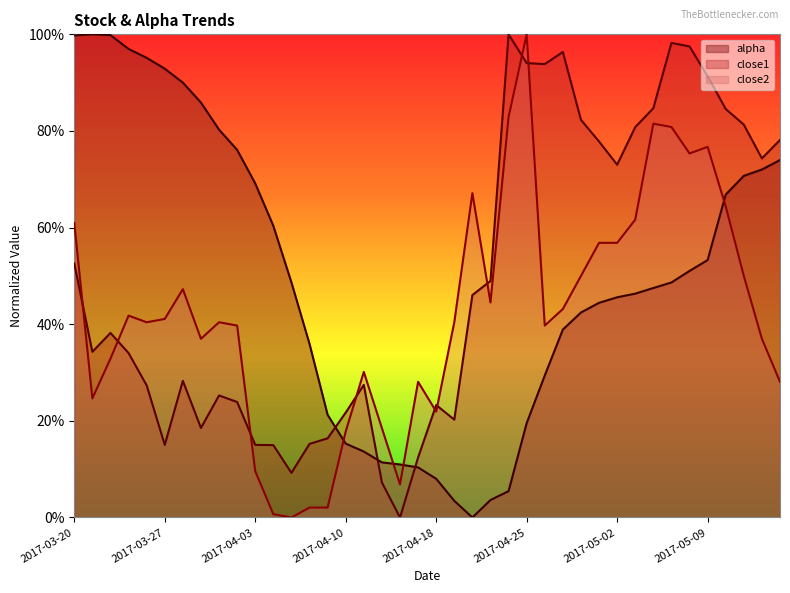

At which category is the sum across all series the highest?

2017-05-05